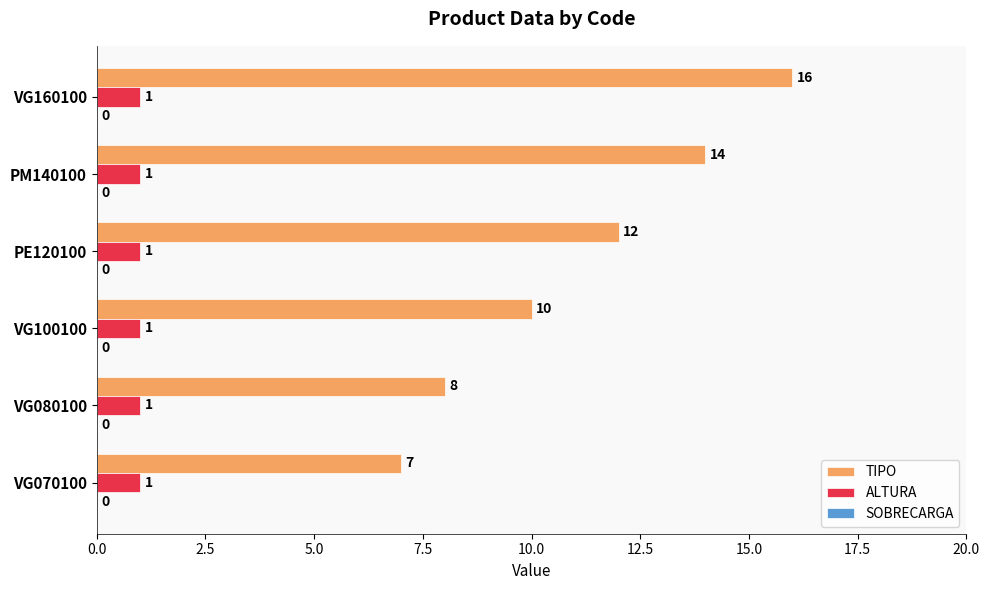

What is the minimum value shown in the chart?

1